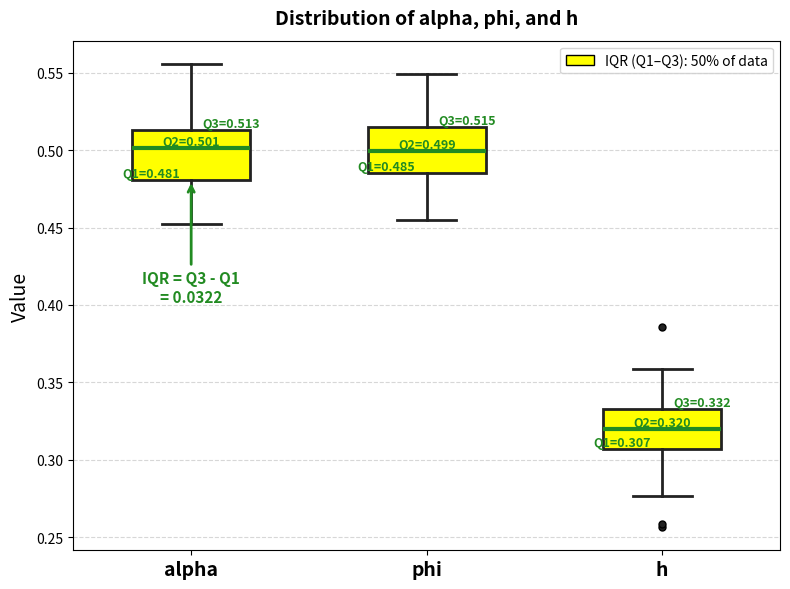

Which box has the lowest median line?

h